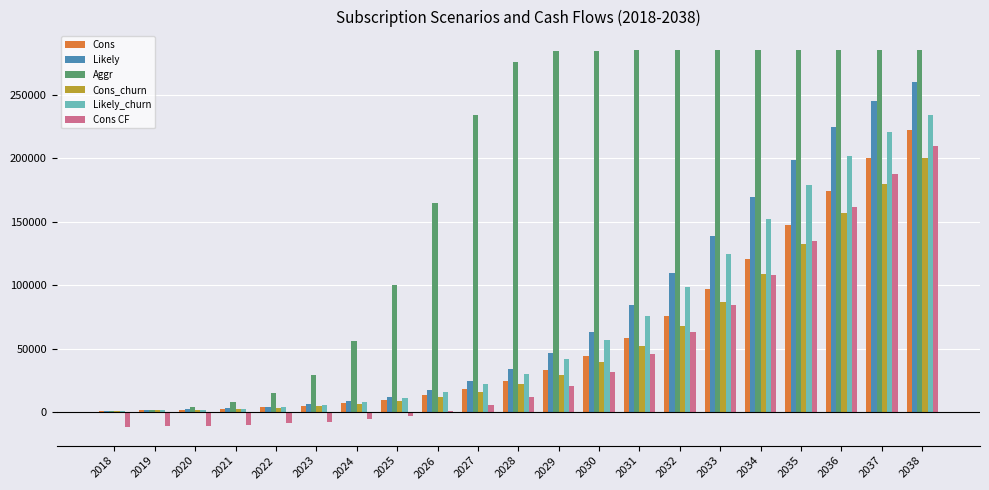

What is the sum of all Likely values?

1656936.0